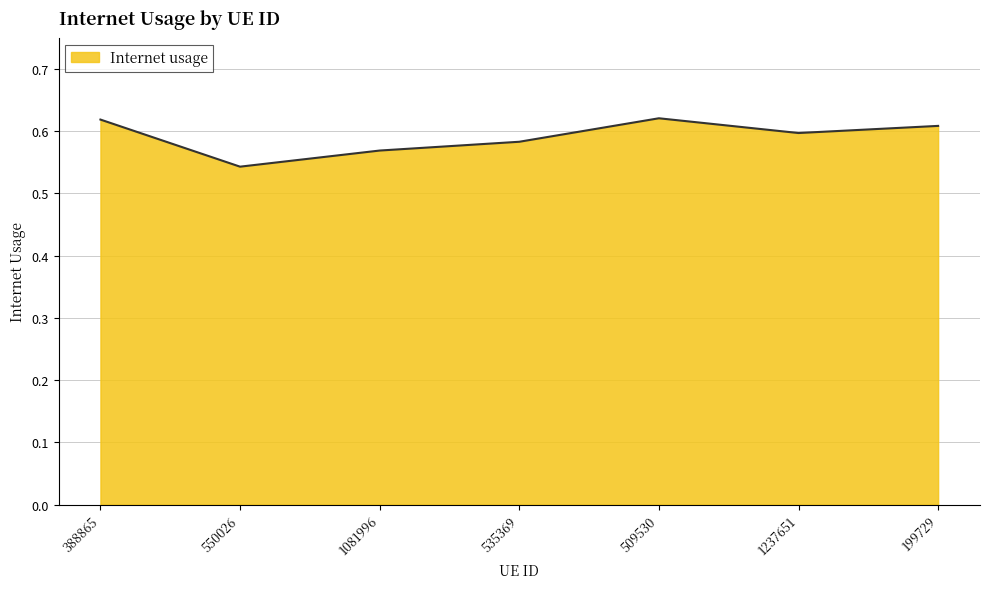

Is it true that the value at 199729 is 0.2?

False